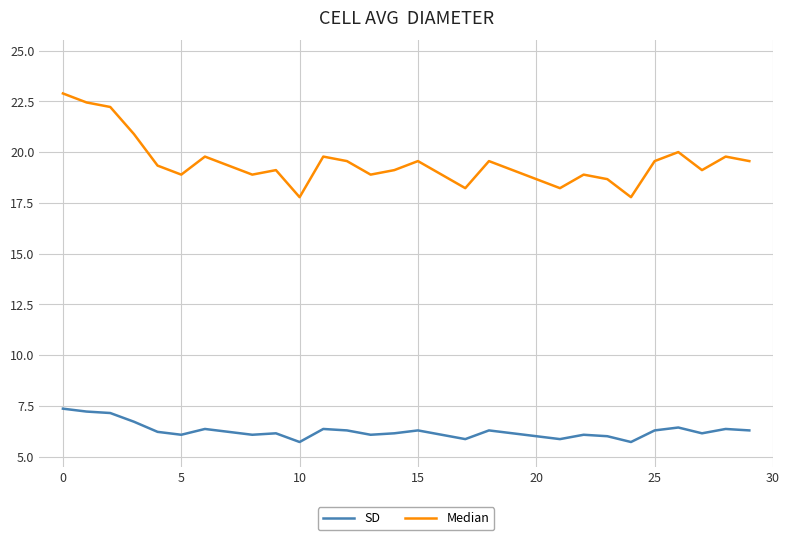

What is the minimum value shown in the chart?

5.7